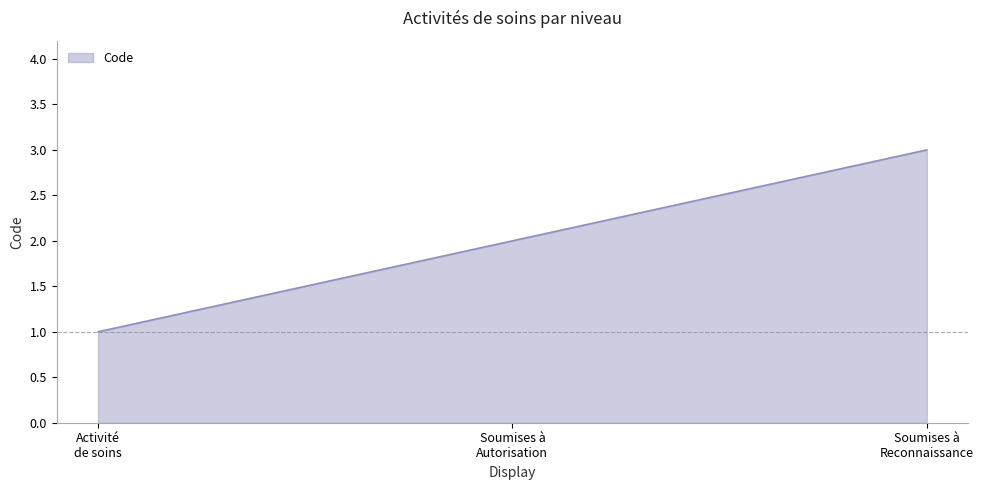

What is the sum of all values?

6